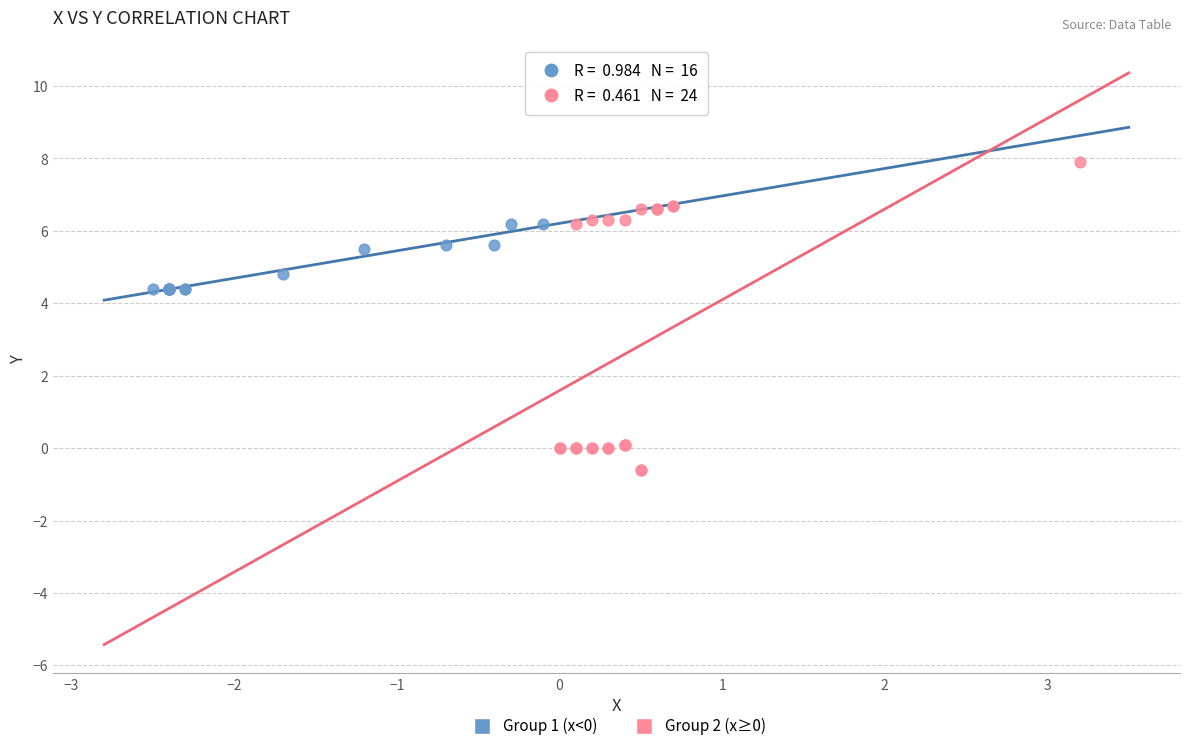

Which series contains the highest Y value?

Group 2 (x≥0)